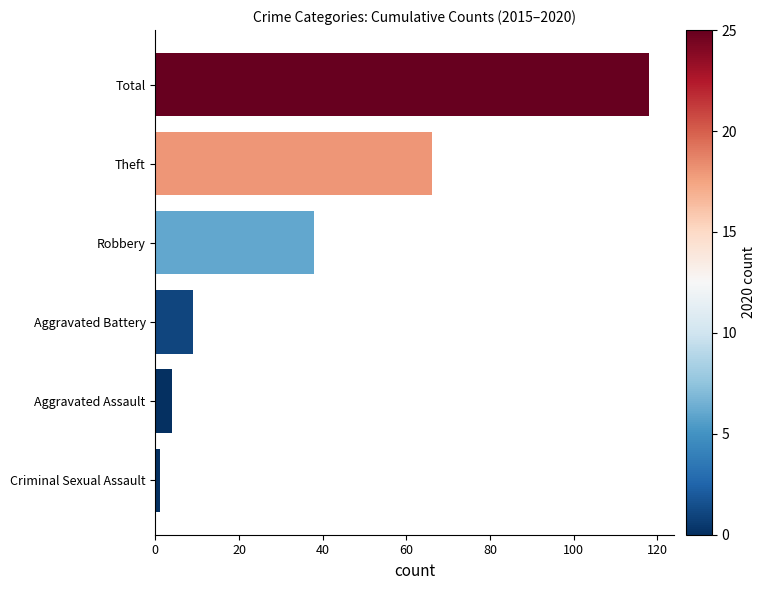

How many bars are there in total?

6